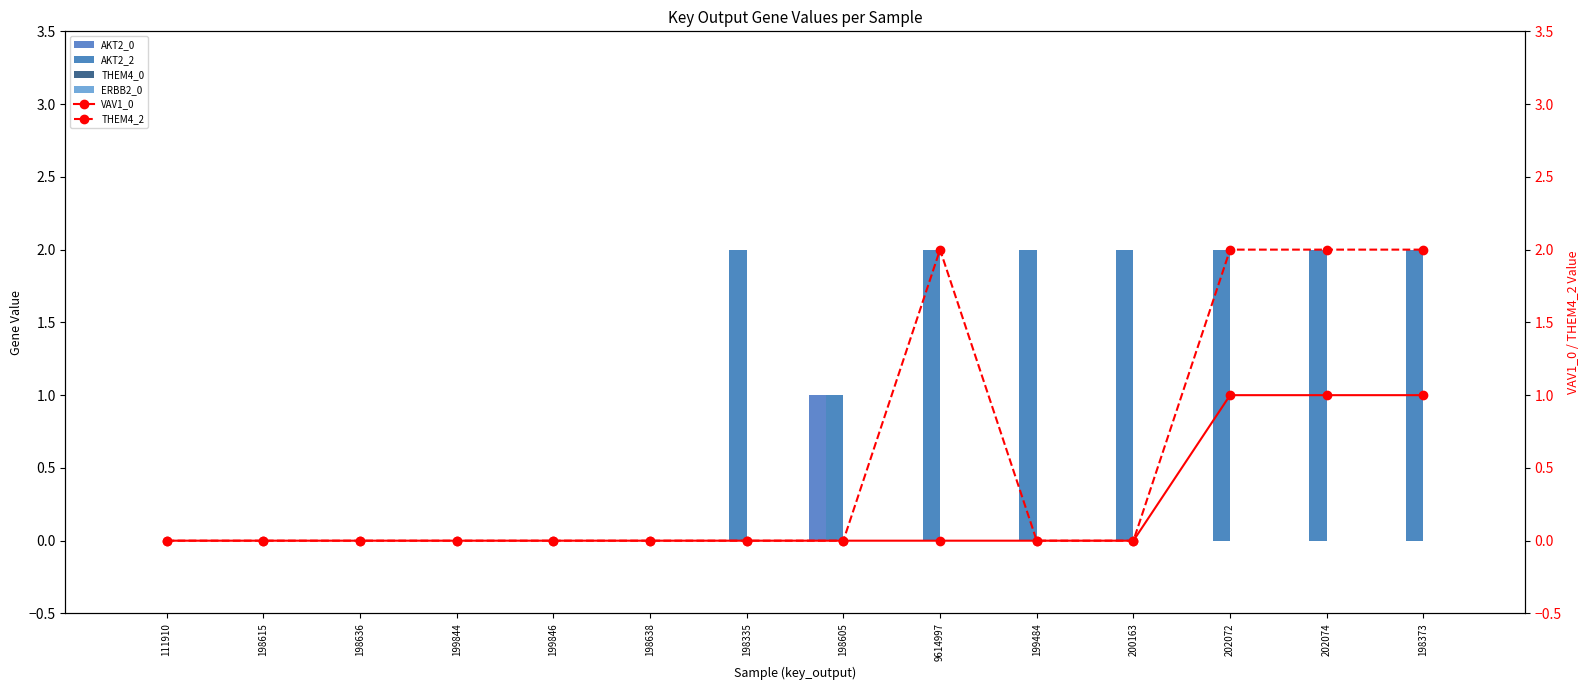

The AKT2_2 series shows 3 at 202072. True or false?

False